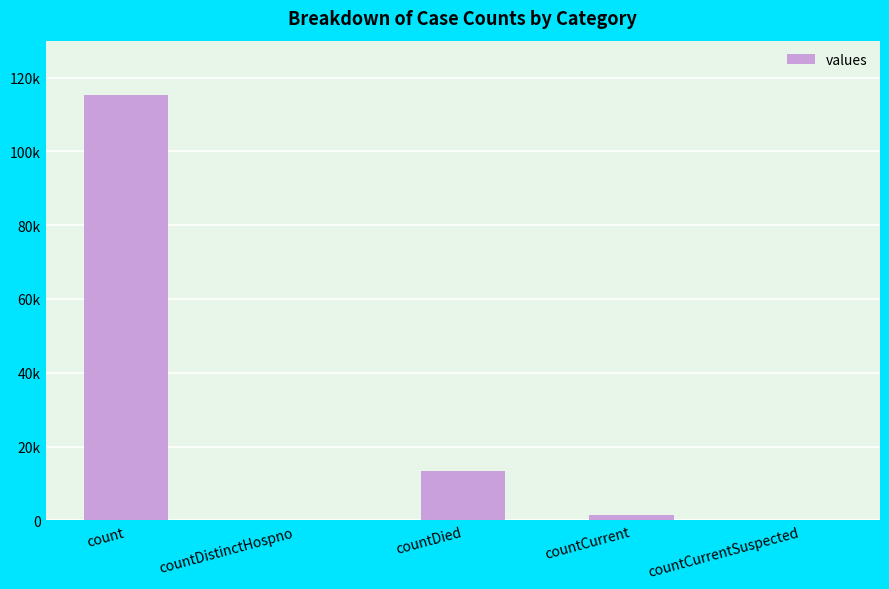

How many data points are above 1383?

2